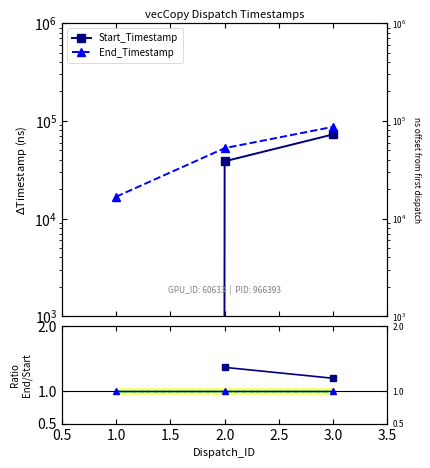

Is the value of Start_Timestamp at 2.0 greater than the value of Reference (1.0) at 3.0?

Yes